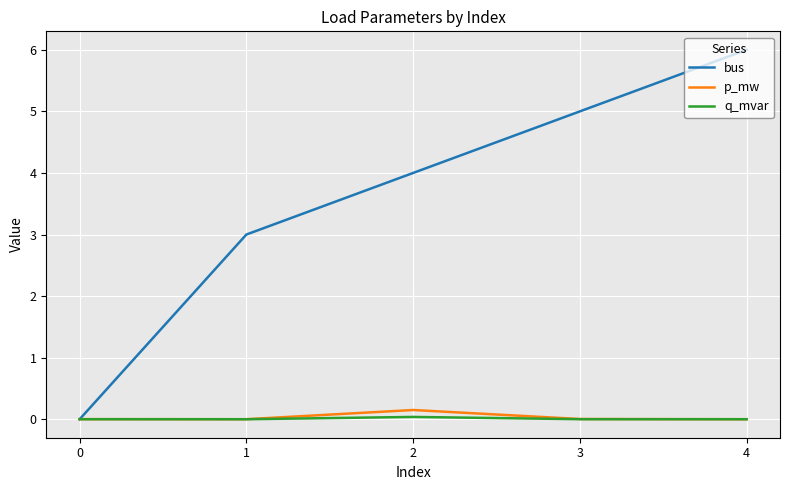

What is the approximate value of bus at 2?

4.0